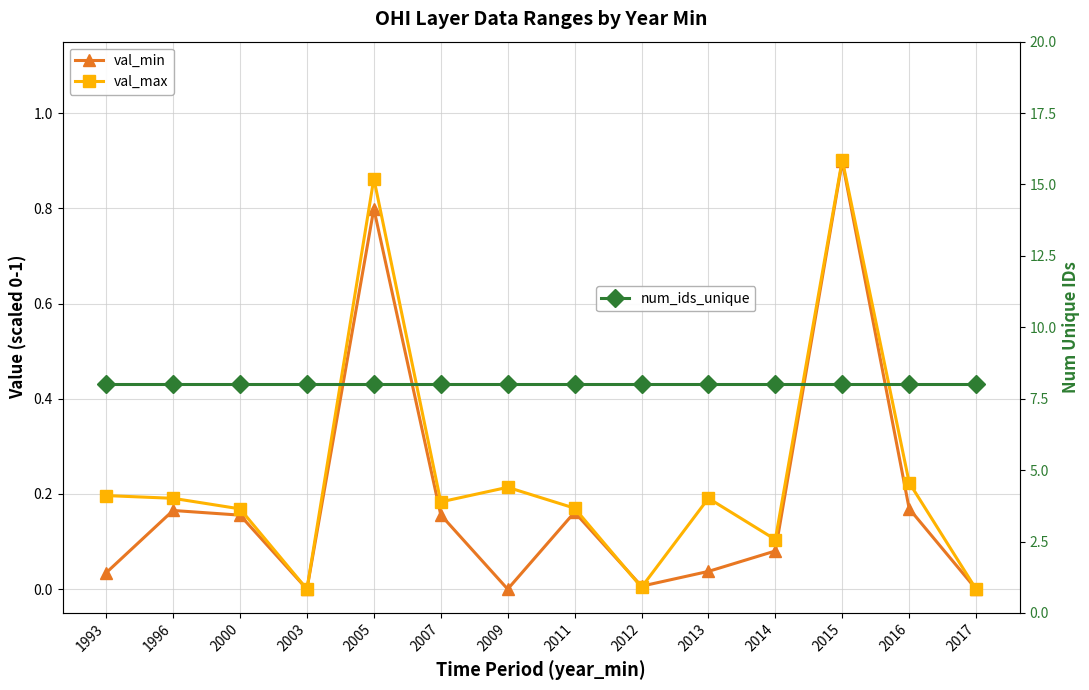

How many positive values does the val_min series have?

11